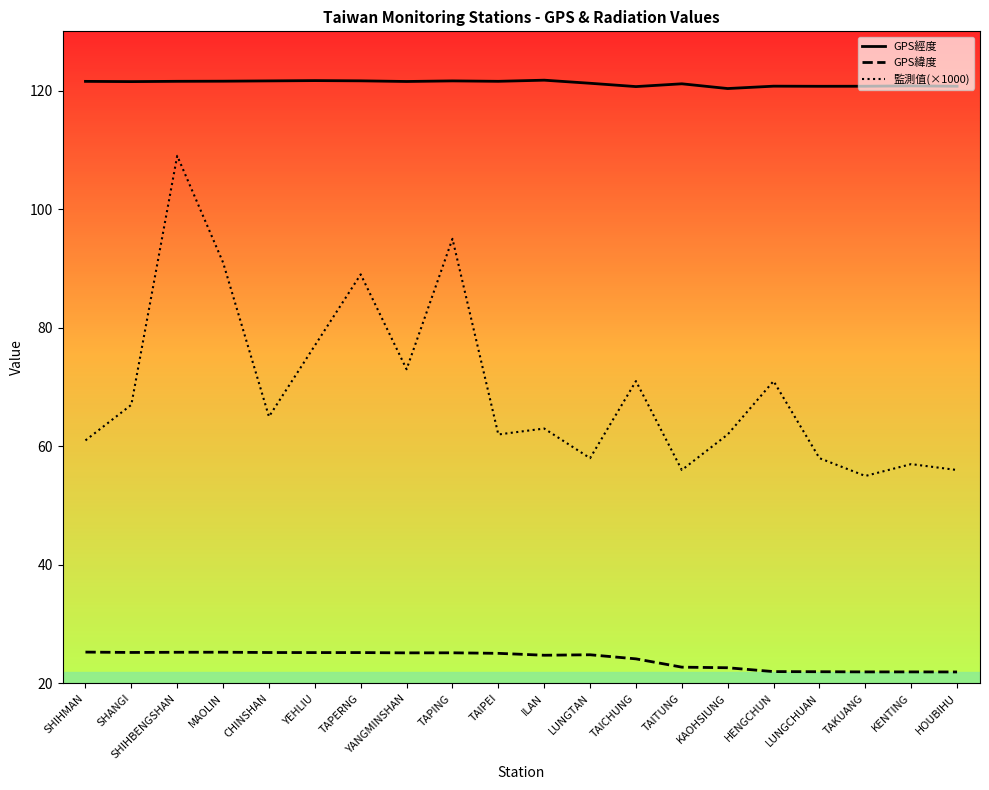

What is the difference between the maximum and minimum values in the GPS經度 series?

1.4